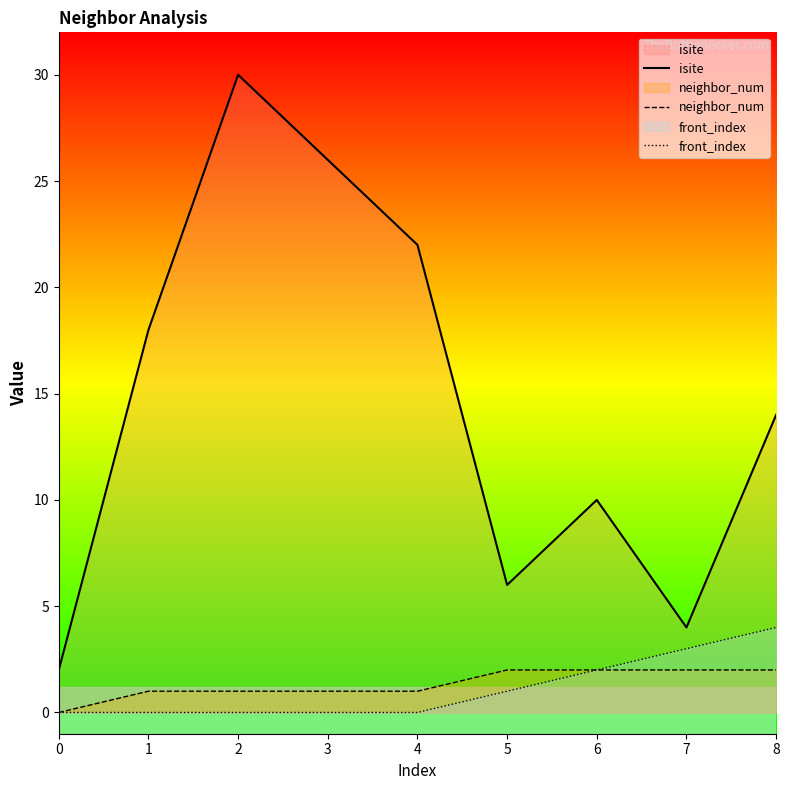

What is the highest value of the front_index series?

4